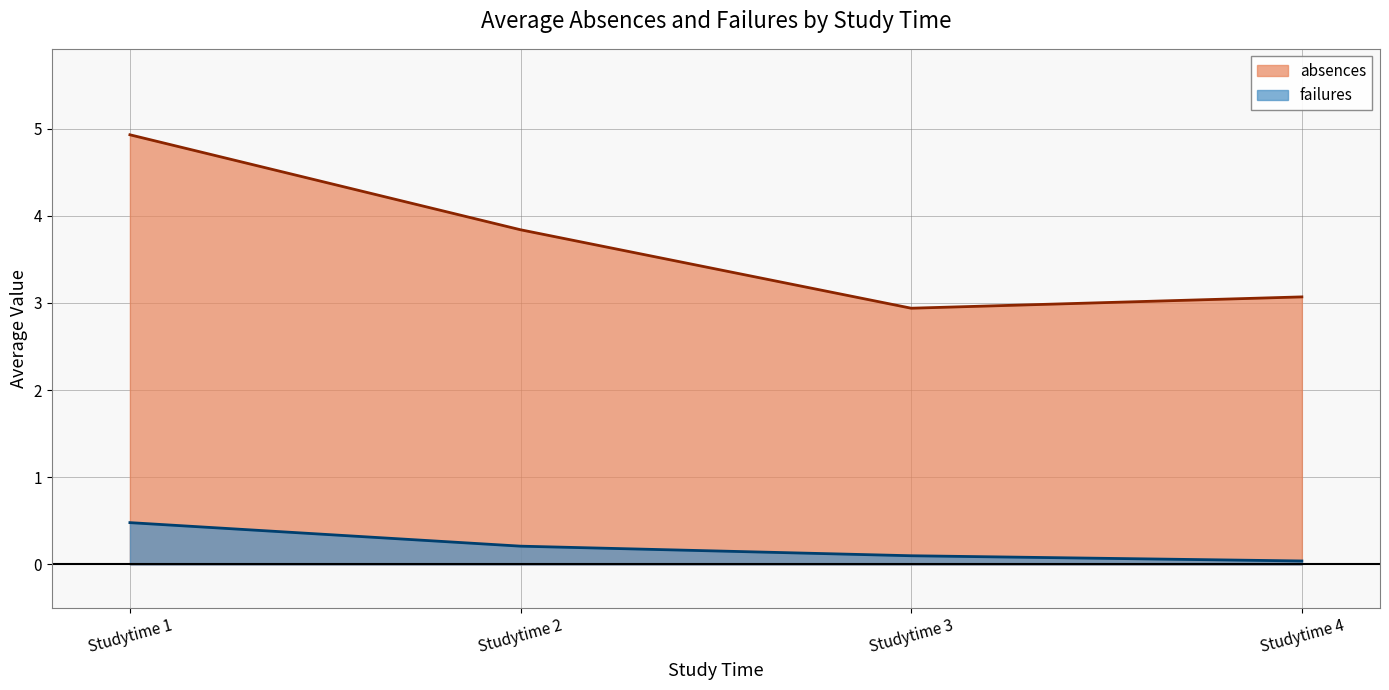

Rank the series by their average value, from highest to lowest.

absences, failures